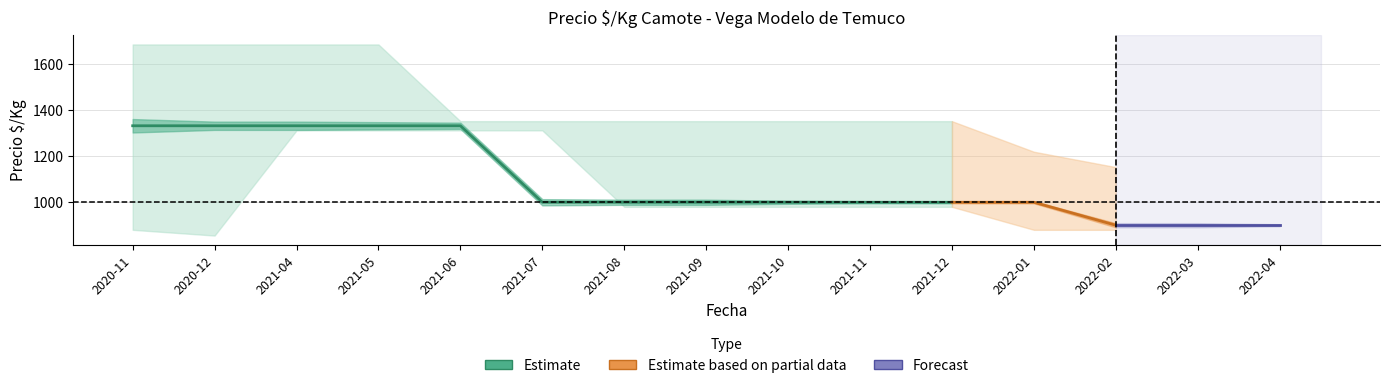

True or false: Precio_min has a value of 2366 at 2021-04.

False